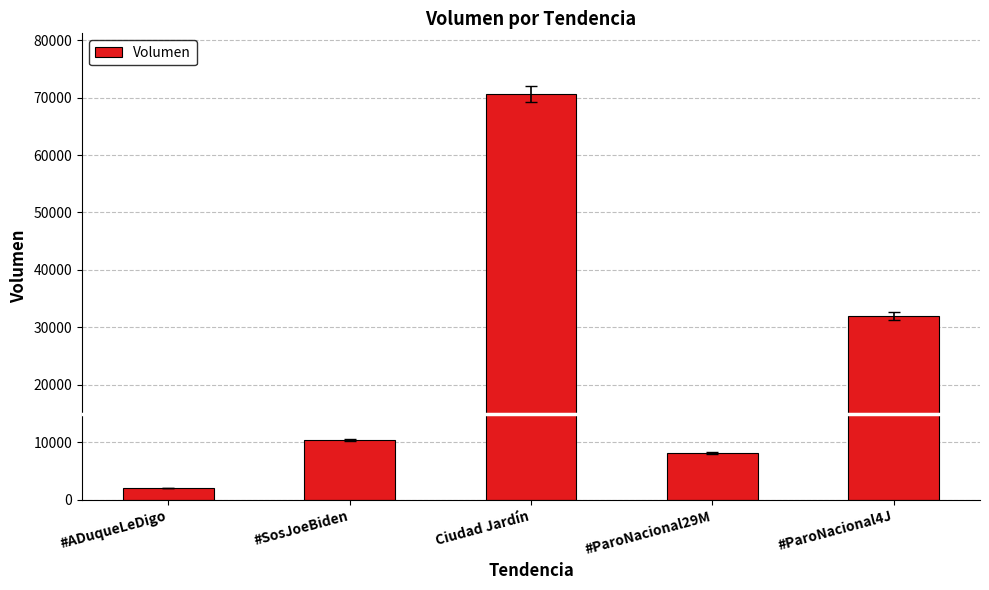

The chart shows a value of 93620 at Ciudad Jardín. True or false?

False